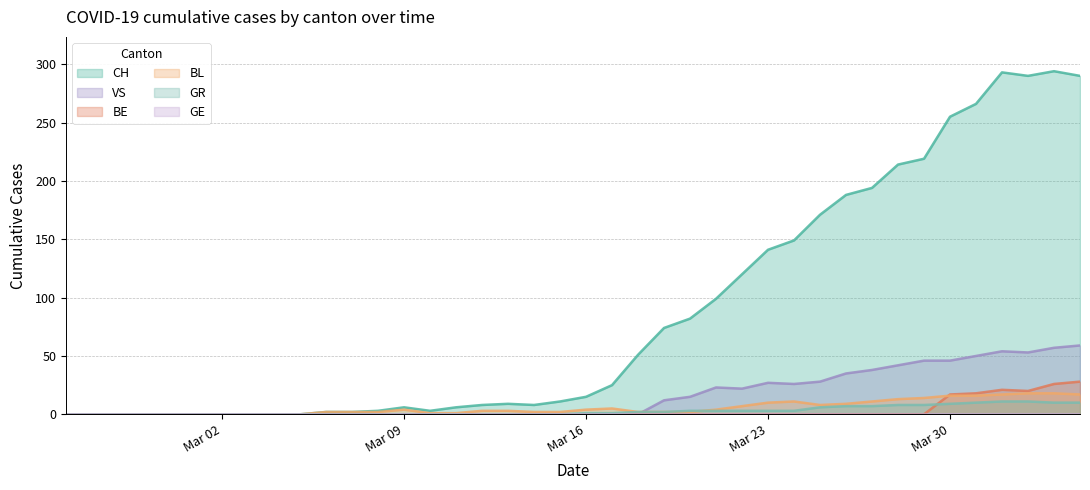

What is the spread (max minus min) of values at Mar 09?

6